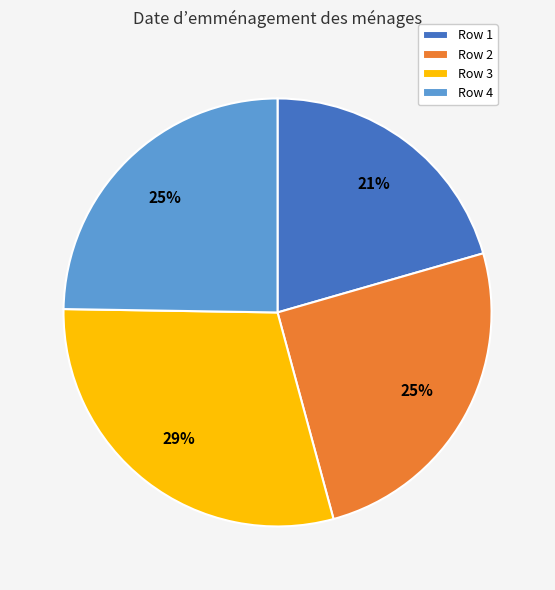

To the nearest percent, what is the average slice percentage?

25%